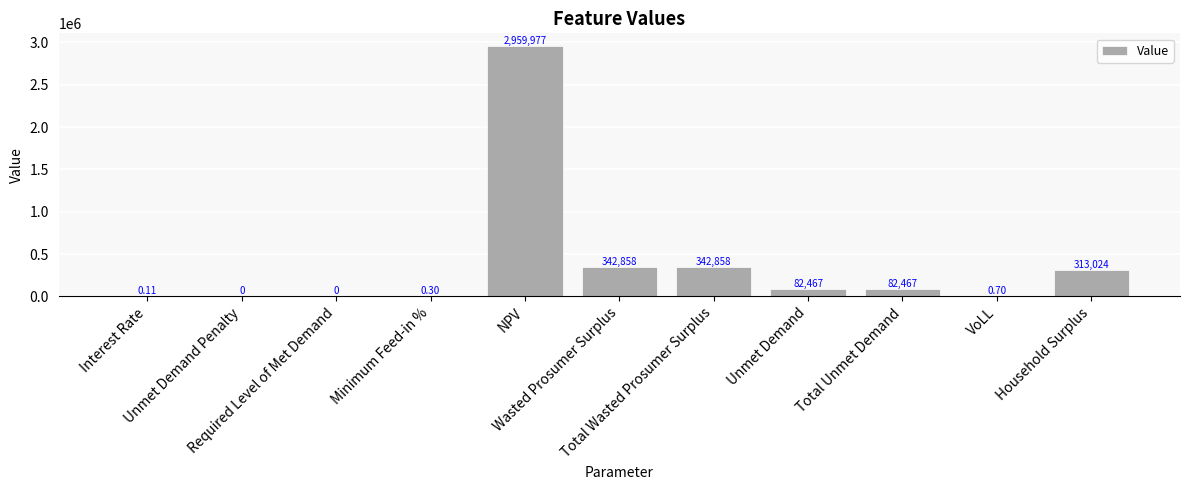

Between VoLL and Total Wasted Prosumer Surplus, which is larger?

Total Wasted Prosumer Surplus